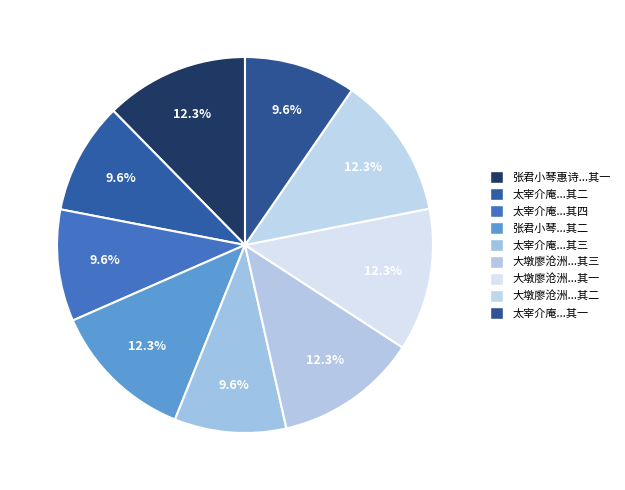

Count the number of slices in the pie.

9